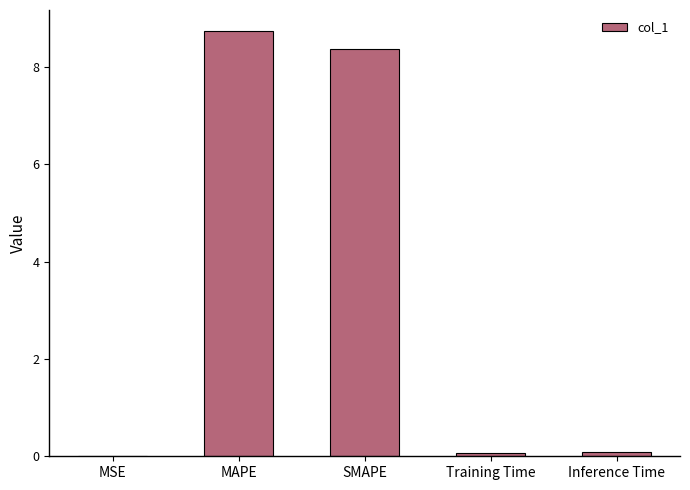

What is the sum of all values?

17.3